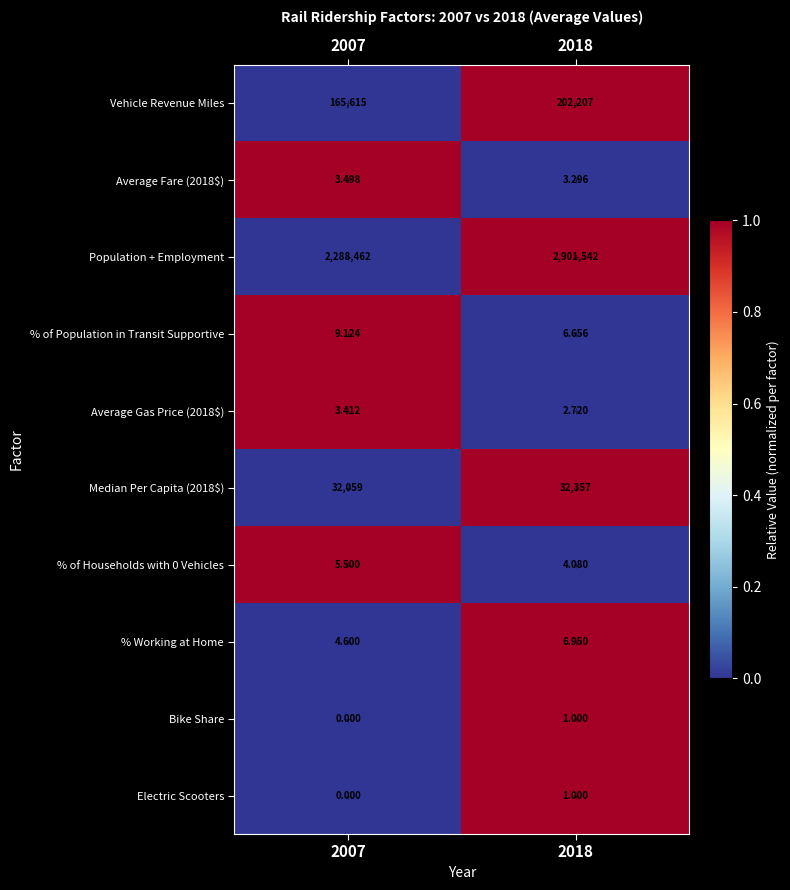

How many values in the % Working at Home series exceed 6?

1